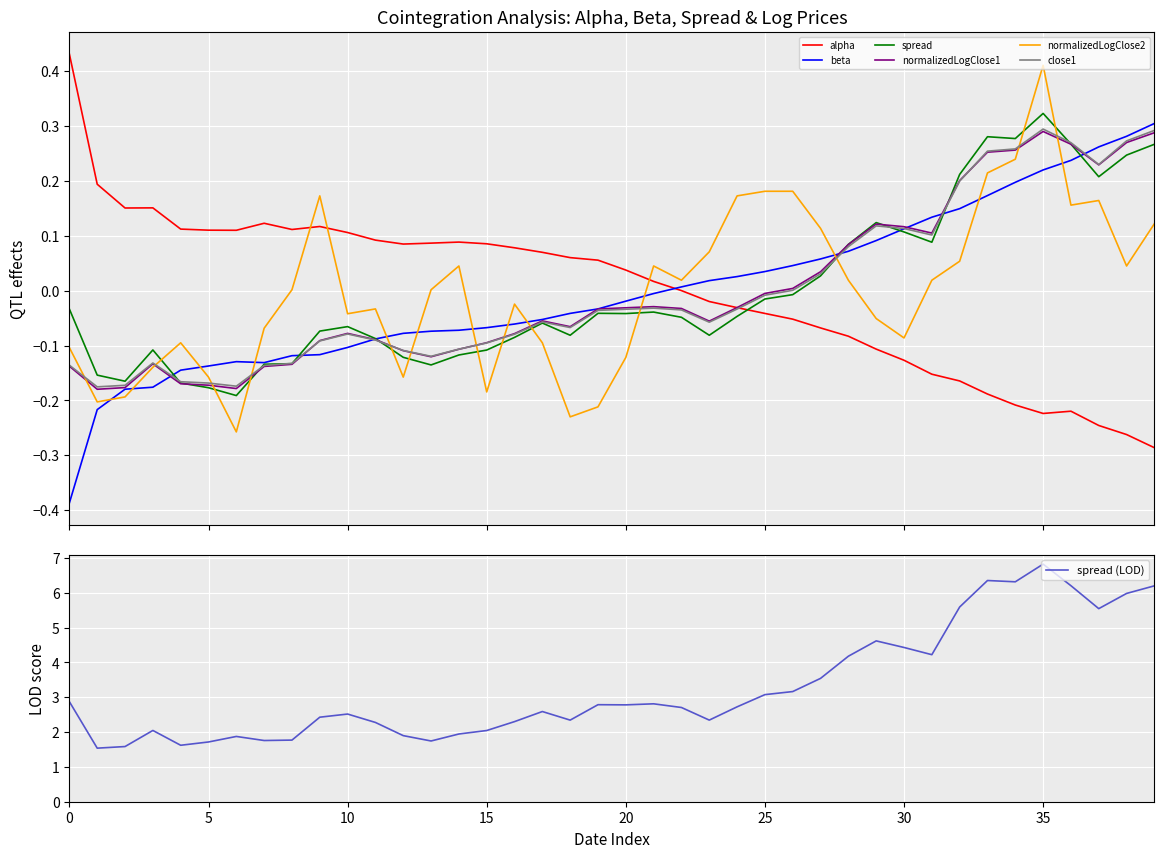

Which series has the largest total across all categories?

normalizedLogClose2